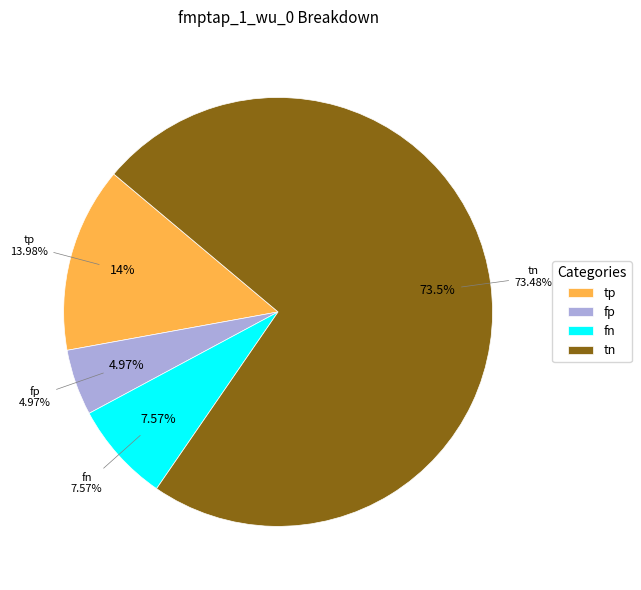

What is the largest slice in the pie chart?

tn